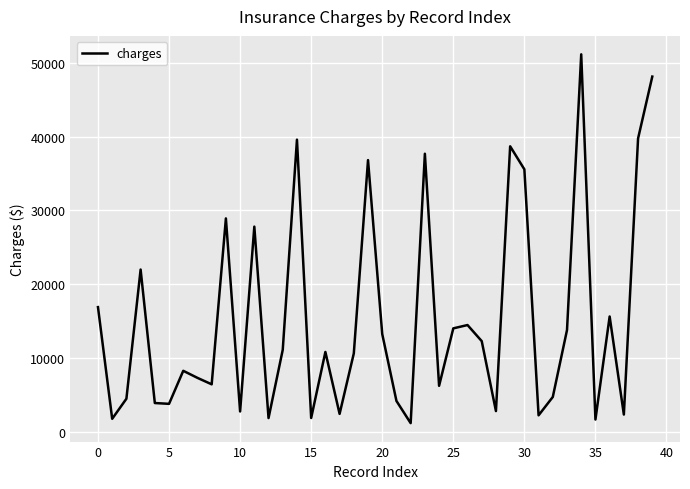

What is the smallest value displayed?

1137.0